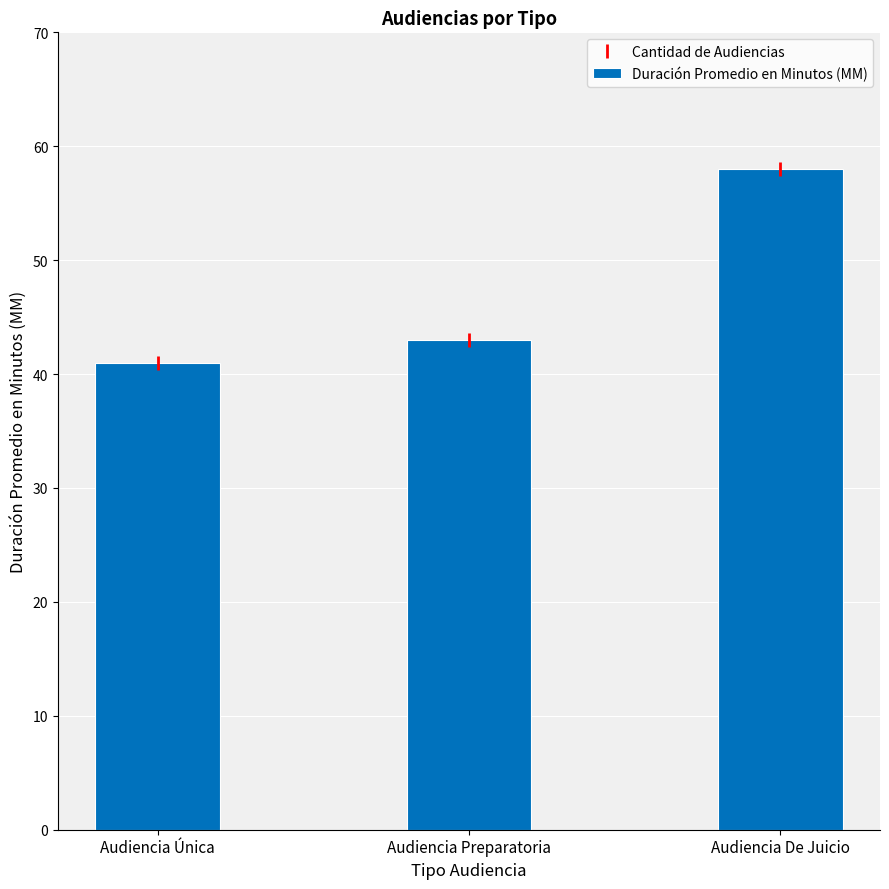

Count the number of data series in this chart.

1